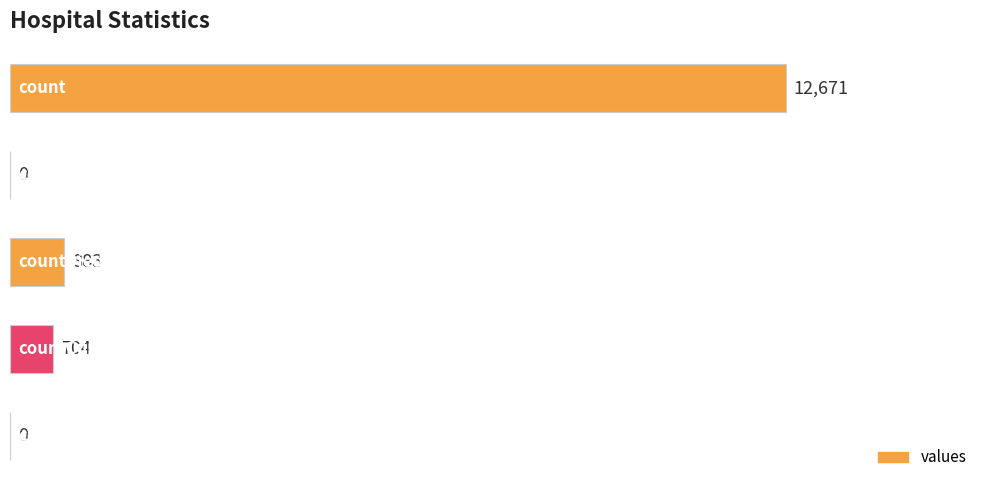

What is the sum of all values?

14258